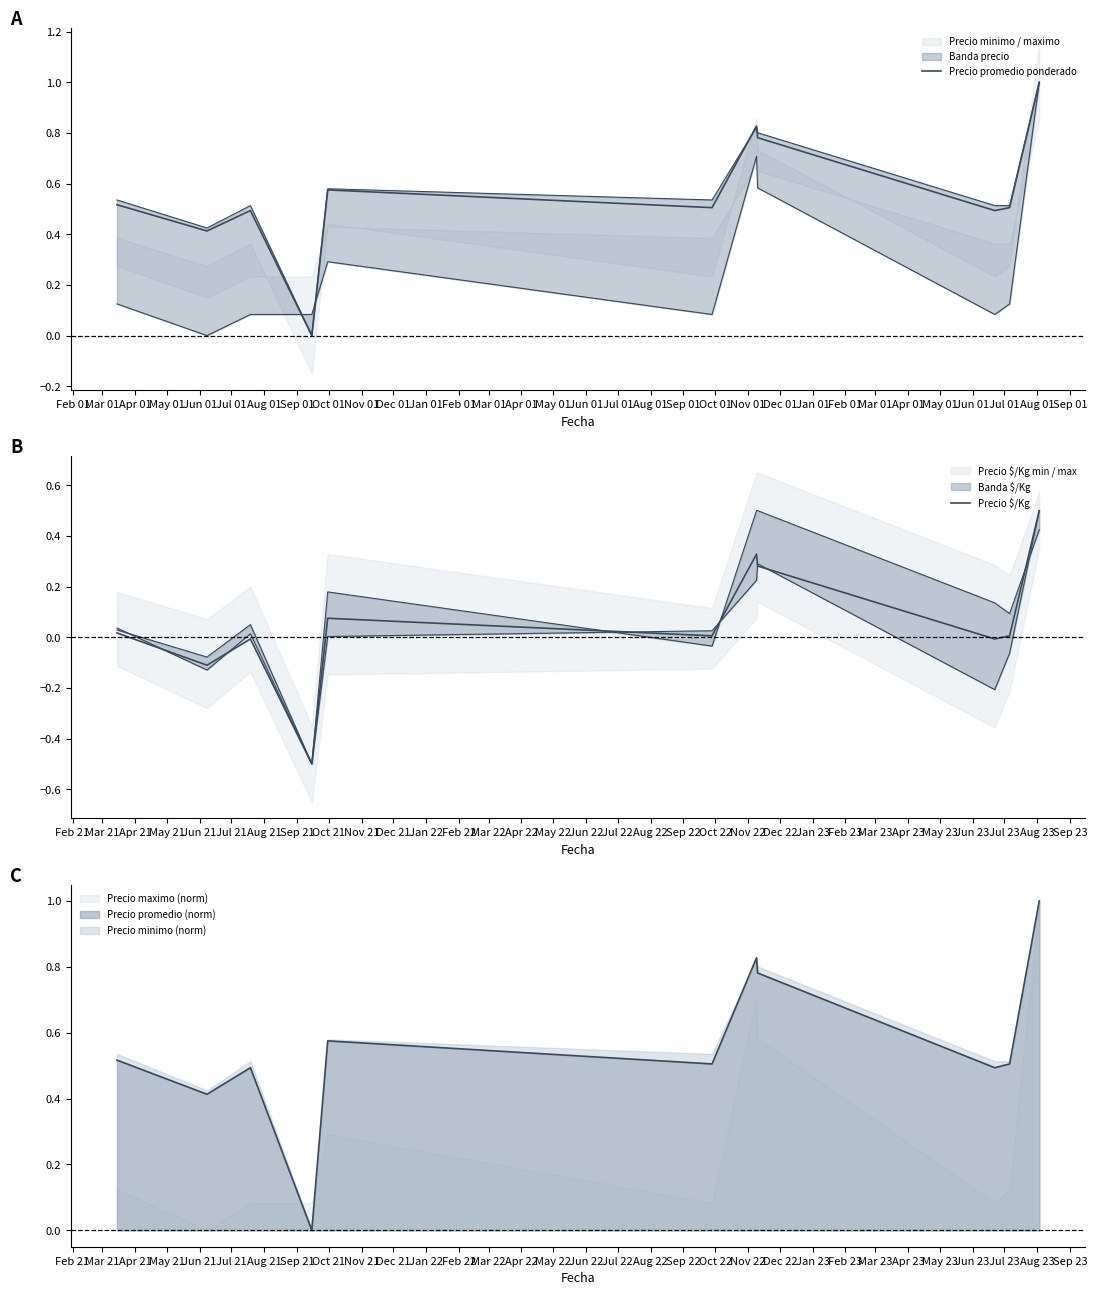

Reading right to left, what are all the values shown in this chart?

Precio promedio ponderado: 1.0	0.5	0.5	0.8	0.8	0.5	0.6	0.0	0.5	0.4	0.5
Precio $/Kg: 0.5	0.0	-0.0	0.3	0.3	0.0	0.1	-0.5	-0.0	-0.1	0.0